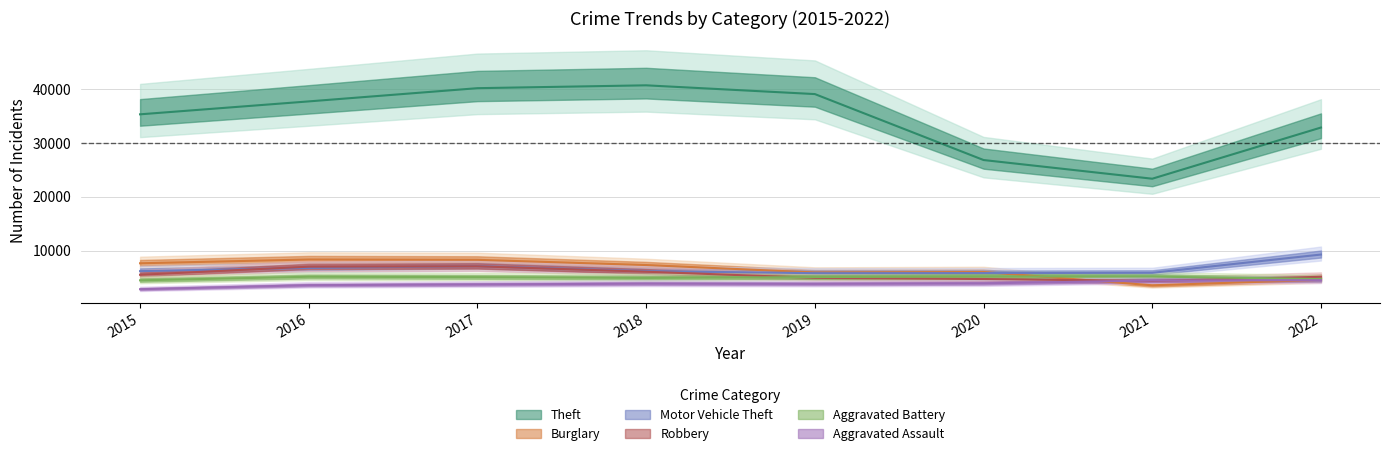

What is the difference between the Theft values at 2018 and 2021?

17309